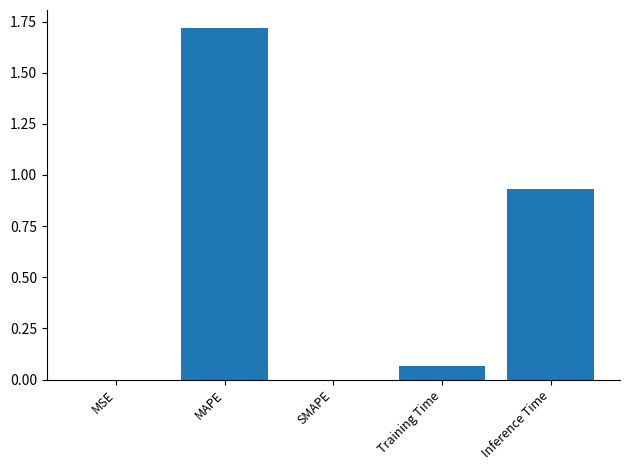

How many data points does each series have?

5